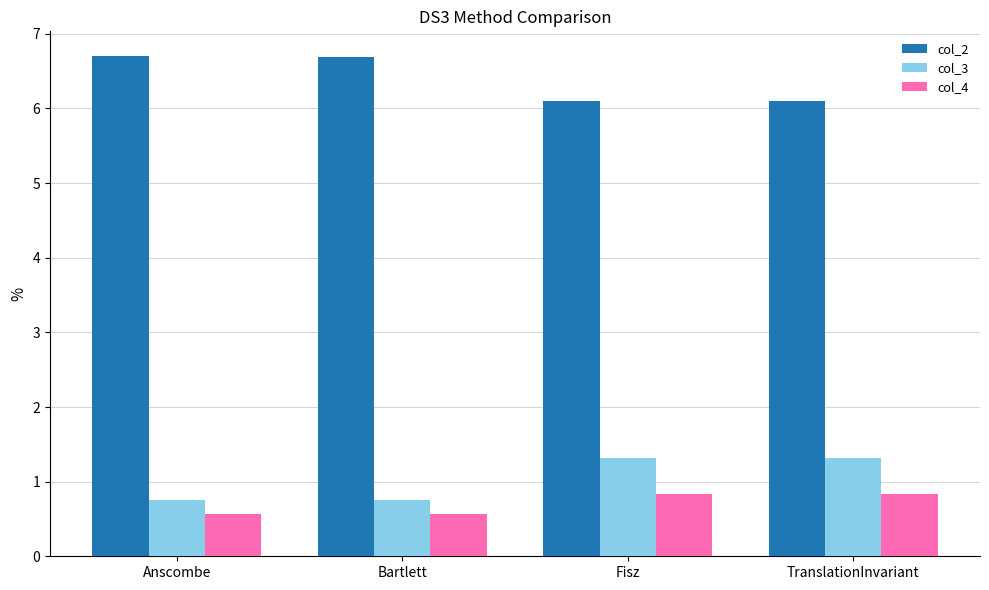

What is the spread (max minus min) of values at Anscombe?

6.1